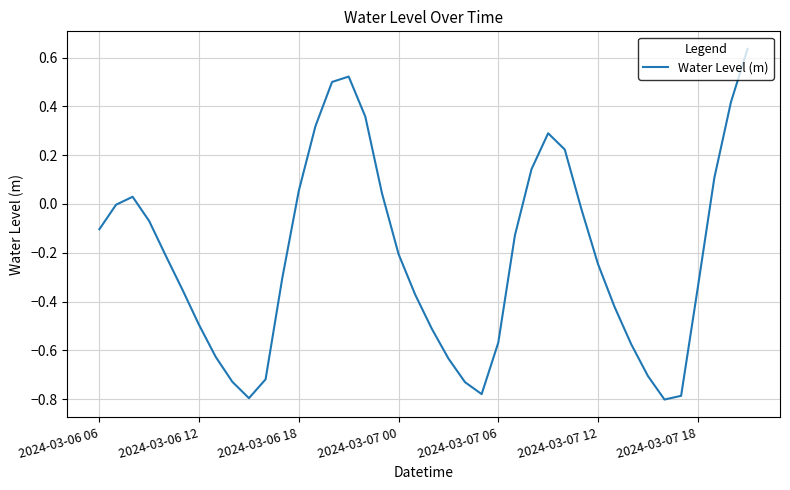

What is the difference between the maximum and minimum values?

1.4